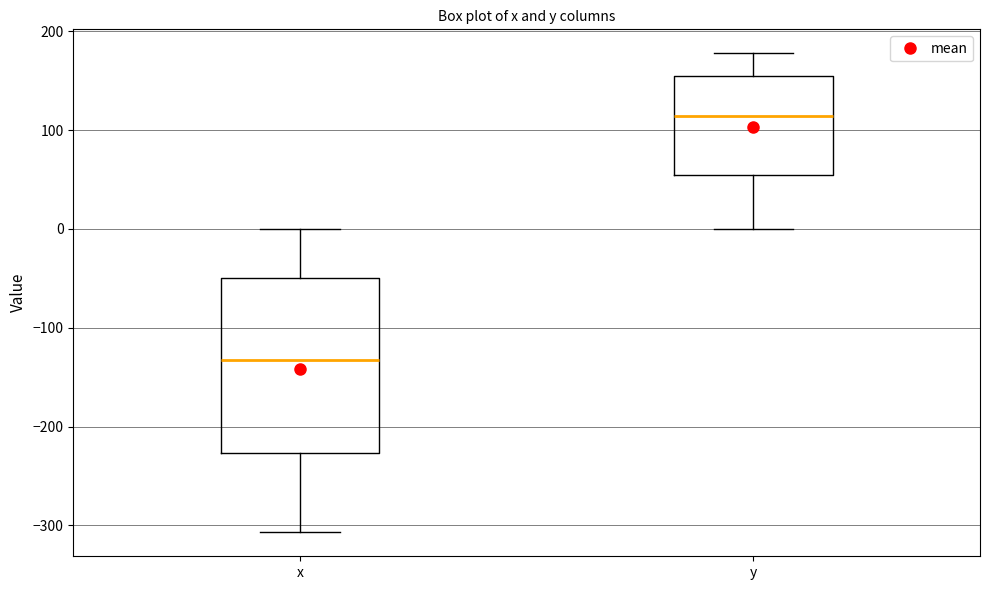

Which box has the lowest median line?

x